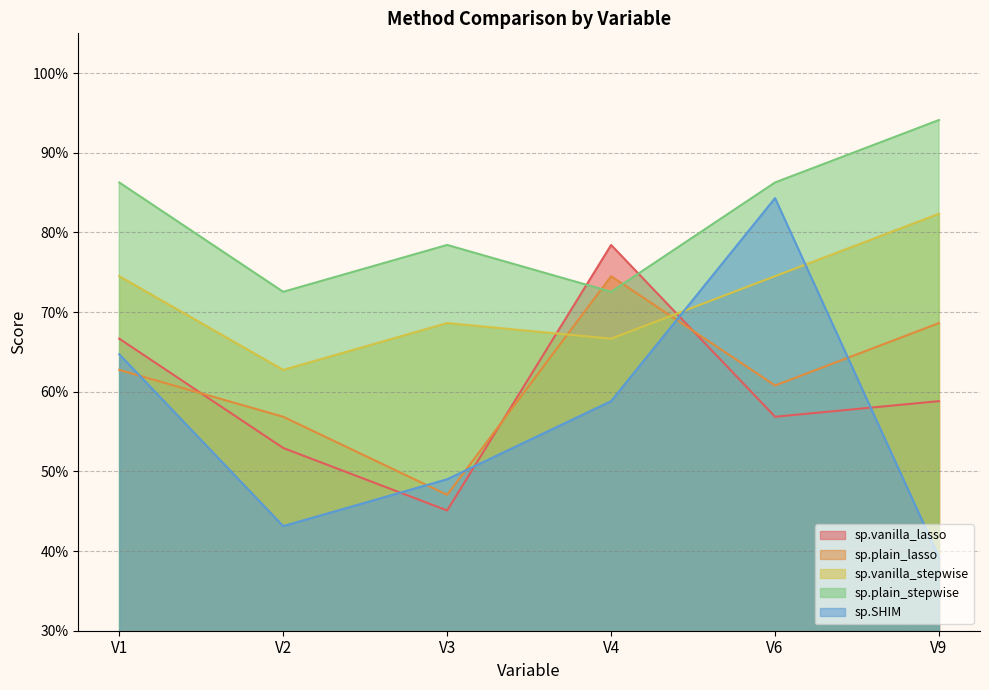

How many interior local valleys does the sp.vanilla_stepwise series have?

2